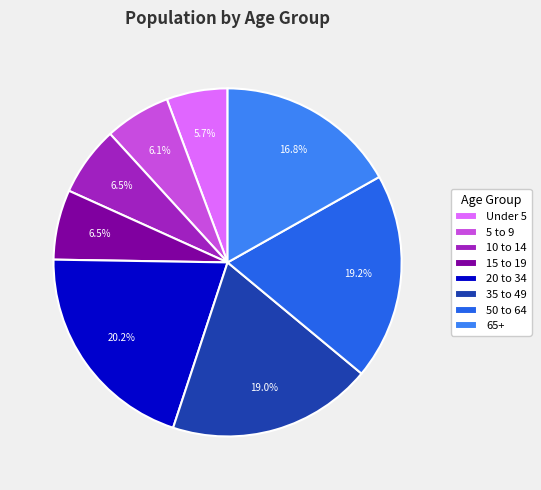

Rank the categories by value from highest to lowest.

20 to 34, 50 to 64, 35 to 49, 65+, 15 to 19, 10 to 14, 5 to 9, Under 5